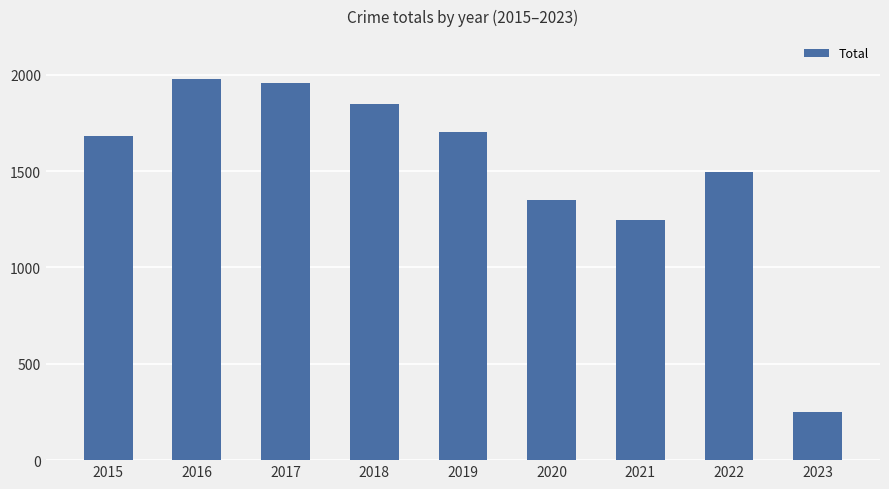

Is it true that the value at 2017 is 1957?

True